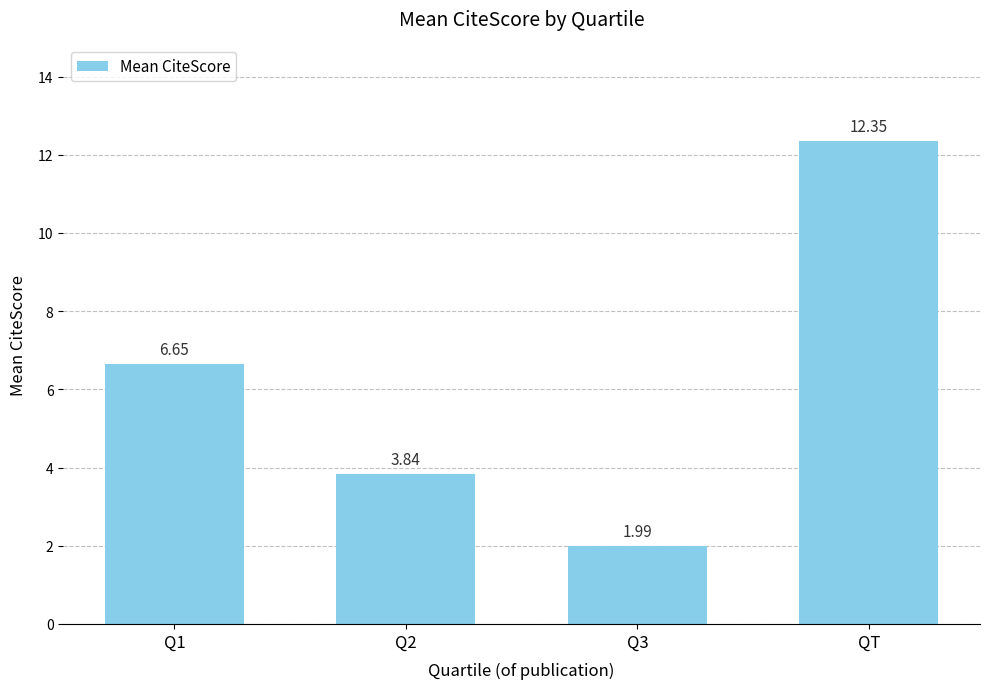

What is the label of the 4th bar from the left?

QT